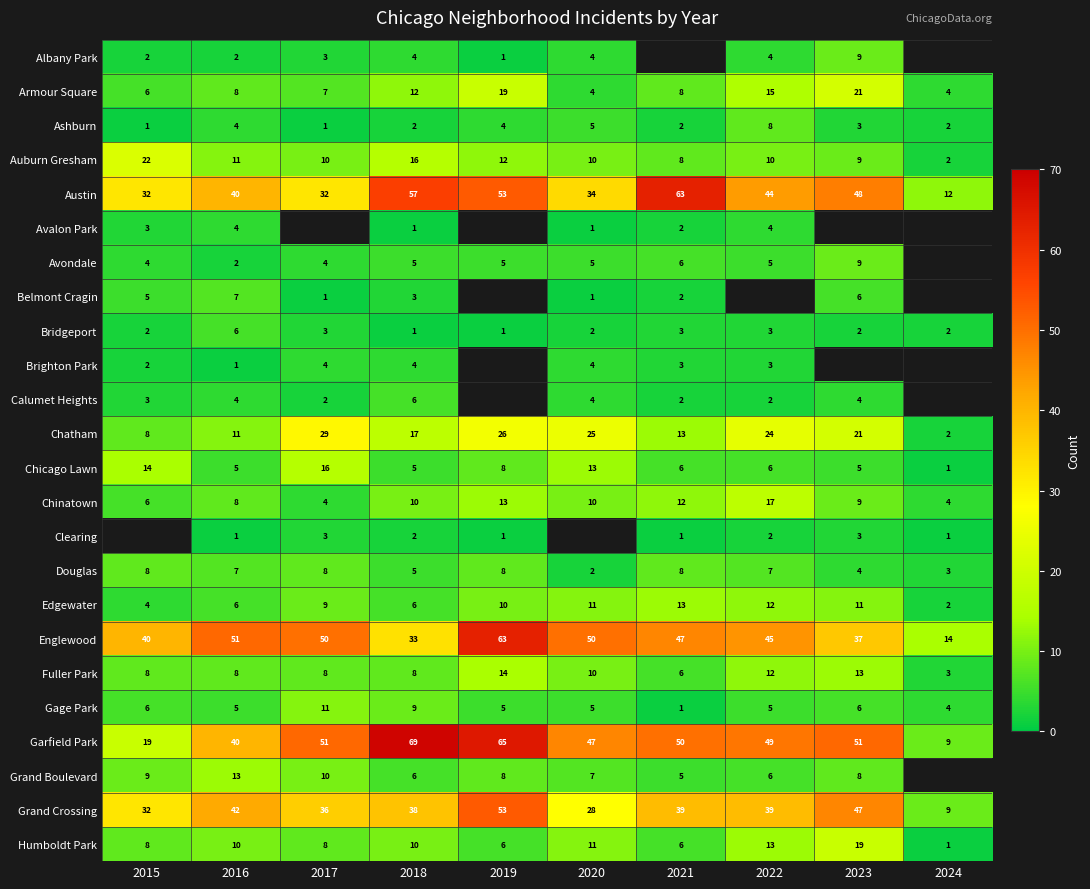

What is the difference between the highest and lowest values at 2018?

68